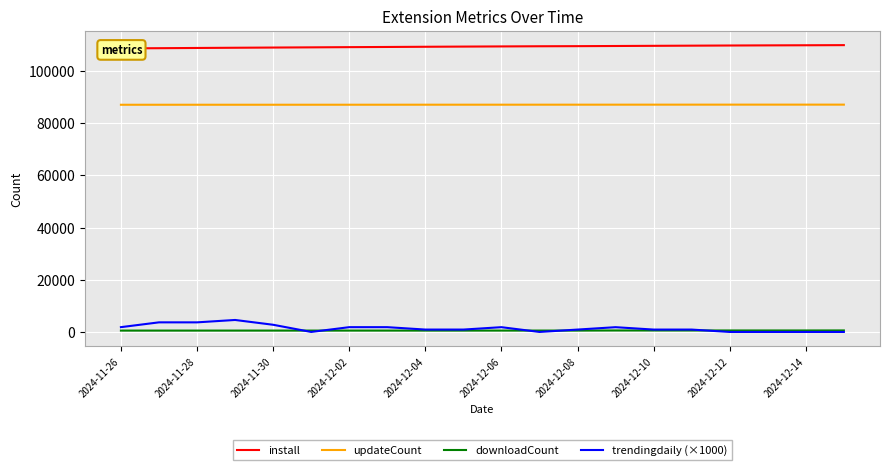

True or false: trendingdaily (×1000) and updateCount intersect in this chart.

False